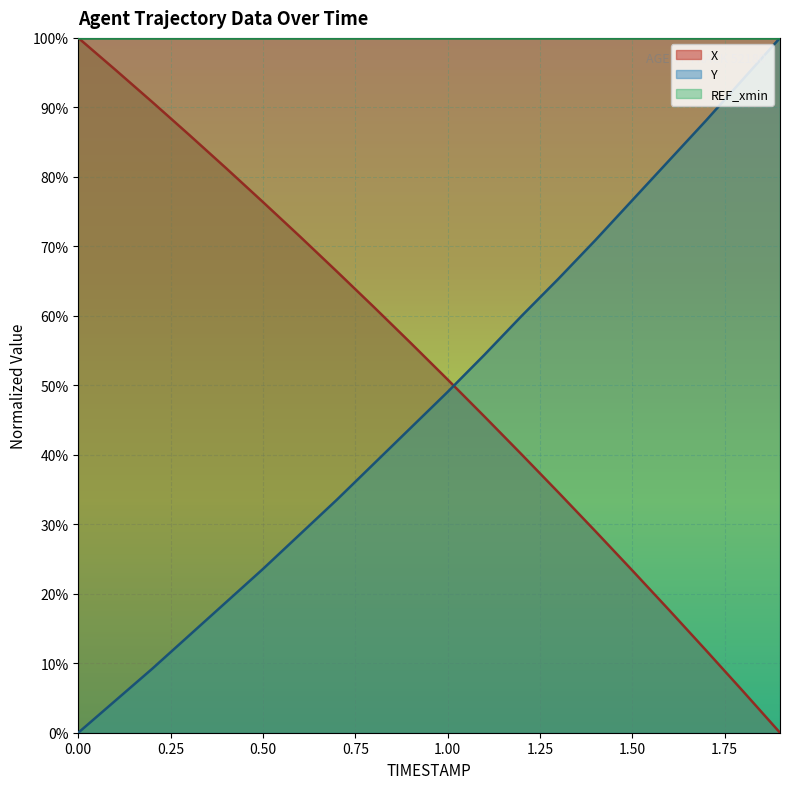

True or false: X and Y cross at least once.

True